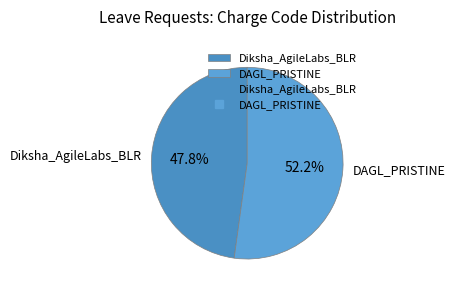

Combined, do DAGL_PRISTINE and Diksha_AgileLabs_BLR account for over 50%?

Yes